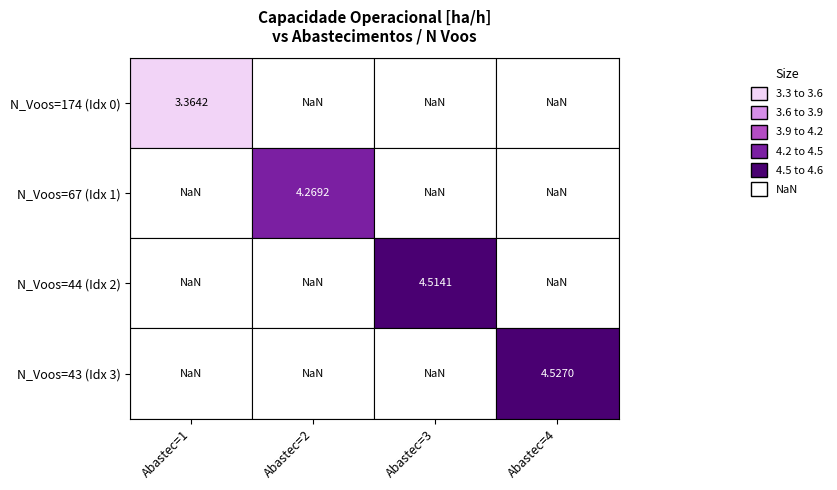

What is the difference between the maximum and second lowest values in the Row 3 series?

0.3